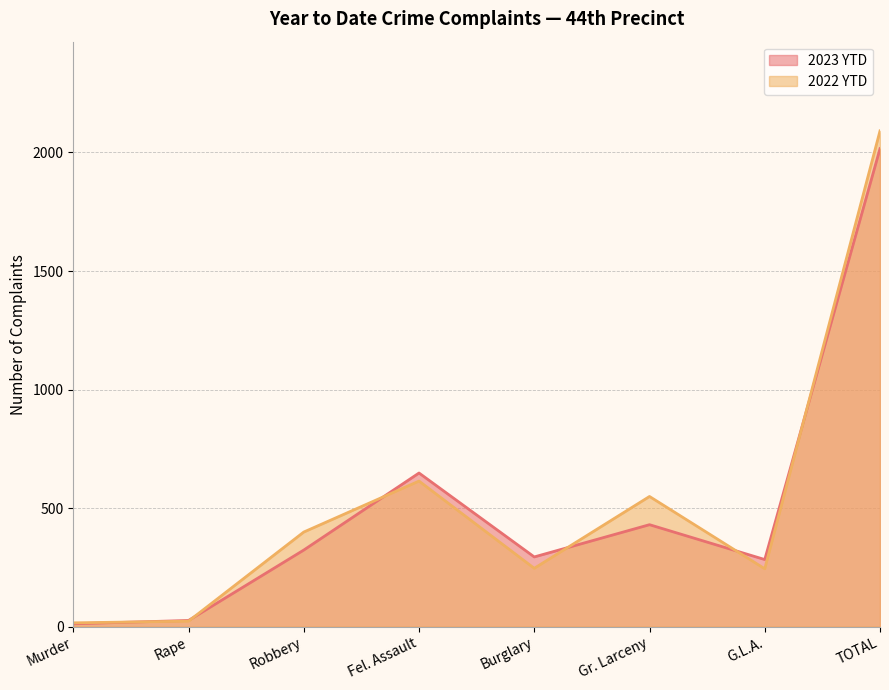

List the series in order of their overall mean, highest first.

2022 YTD, 2023 YTD